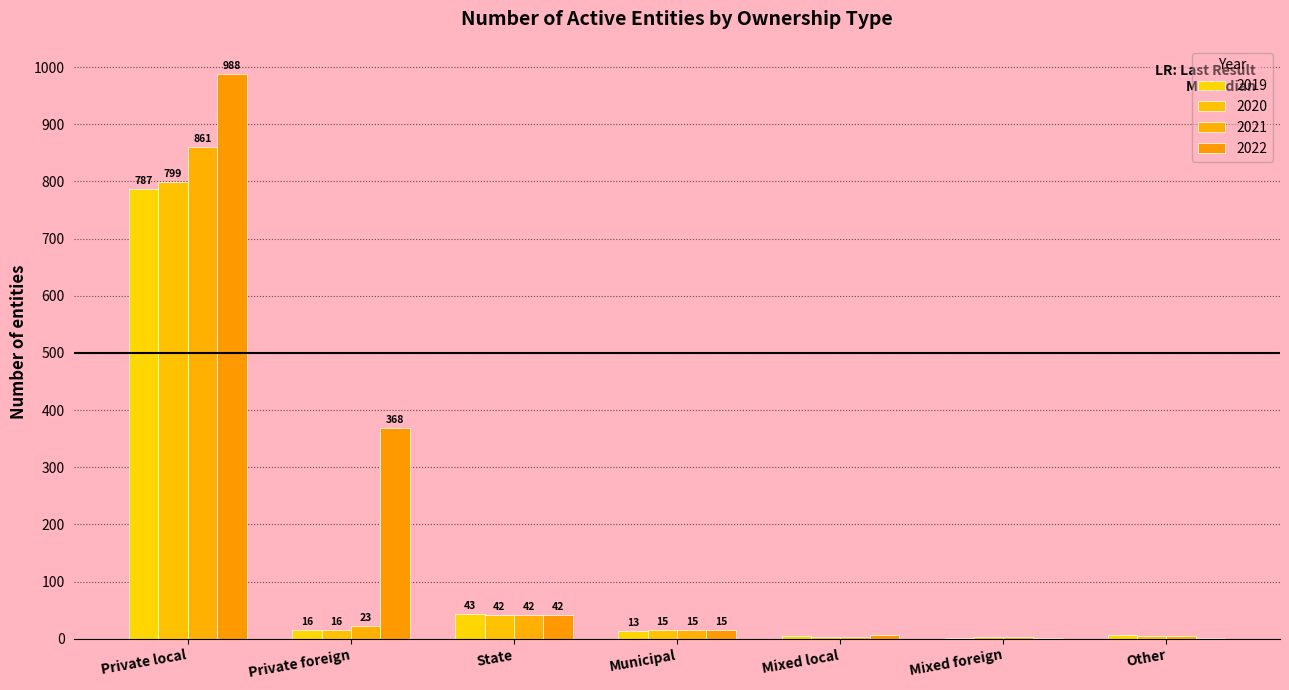

Reading left to right, what are all the values shown in this chart?

2019: Private local=787	Private foreign=16	State=43	Municipal=13	Mixed local=4	Mixed foreign=2	Other=6
2020: Private local=799	Private foreign=16	State=42	Municipal=15	Mixed local=3	Mixed foreign=3	Other=5
2021: Private local=861	Private foreign=23	State=42	Municipal=15	Mixed local=3	Mixed foreign=3	Other=4
2022: Private local=988	Private foreign=368	State=42	Municipal=15	Mixed local=6	Mixed foreign=2	Other=2